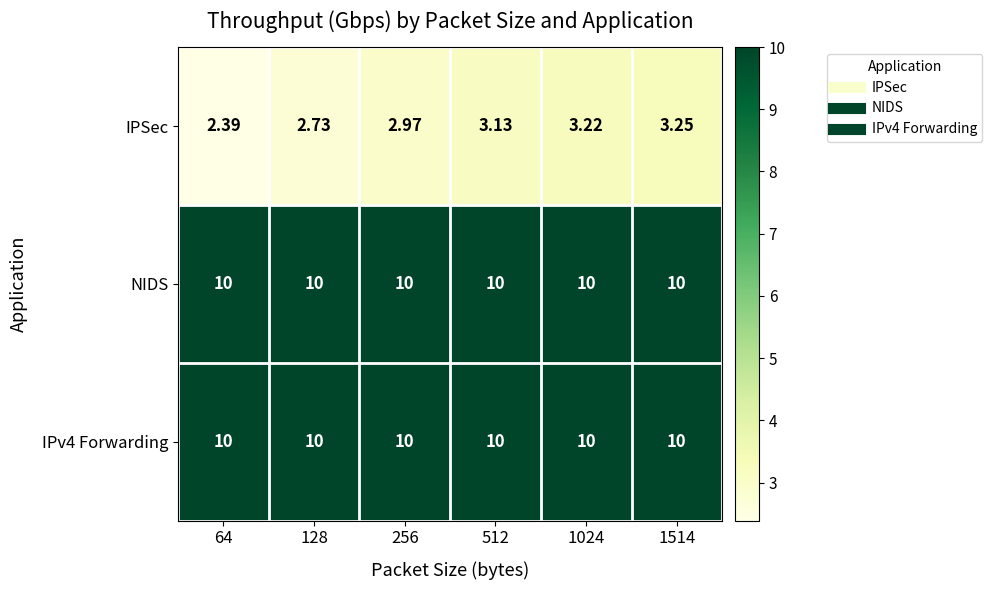

Which series has the largest range (max minus min)?

IPSec